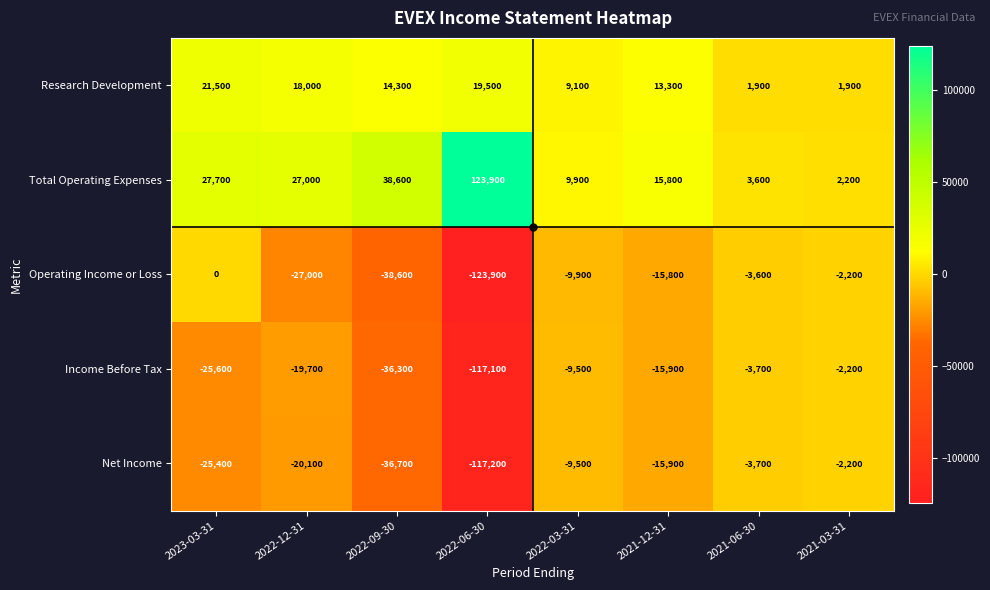

Which series has the widest spread of values?

Operating Income or Loss